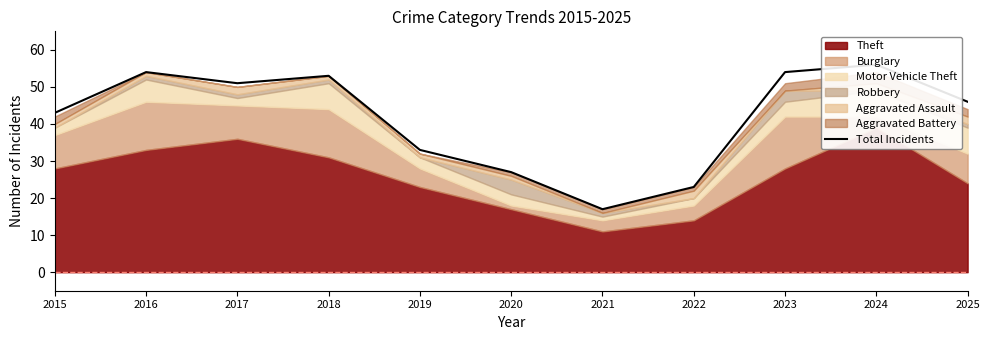

How many lines are shown in the chart?

1